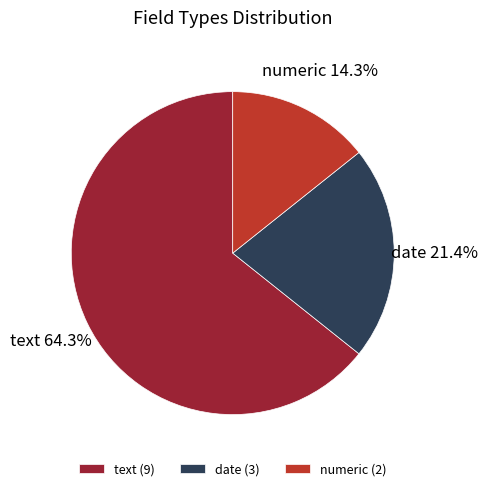

Is there a majority slice in this chart?

Yes